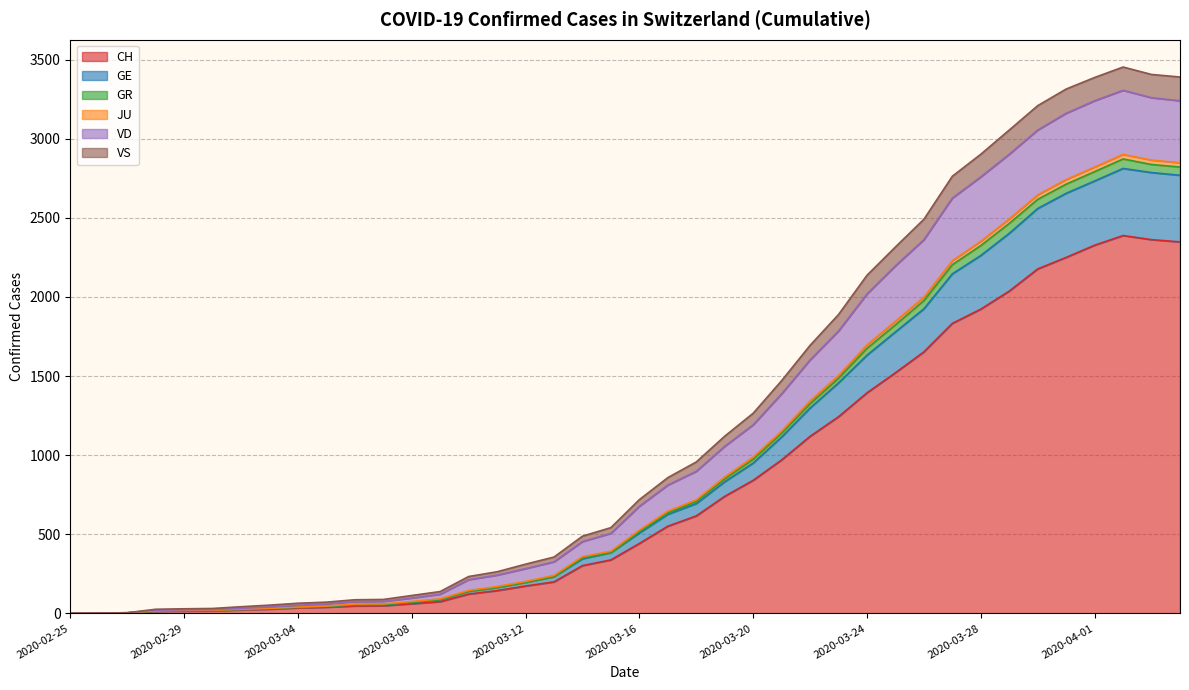

What is the difference between the highest and lowest values at 2020-03-20?

424